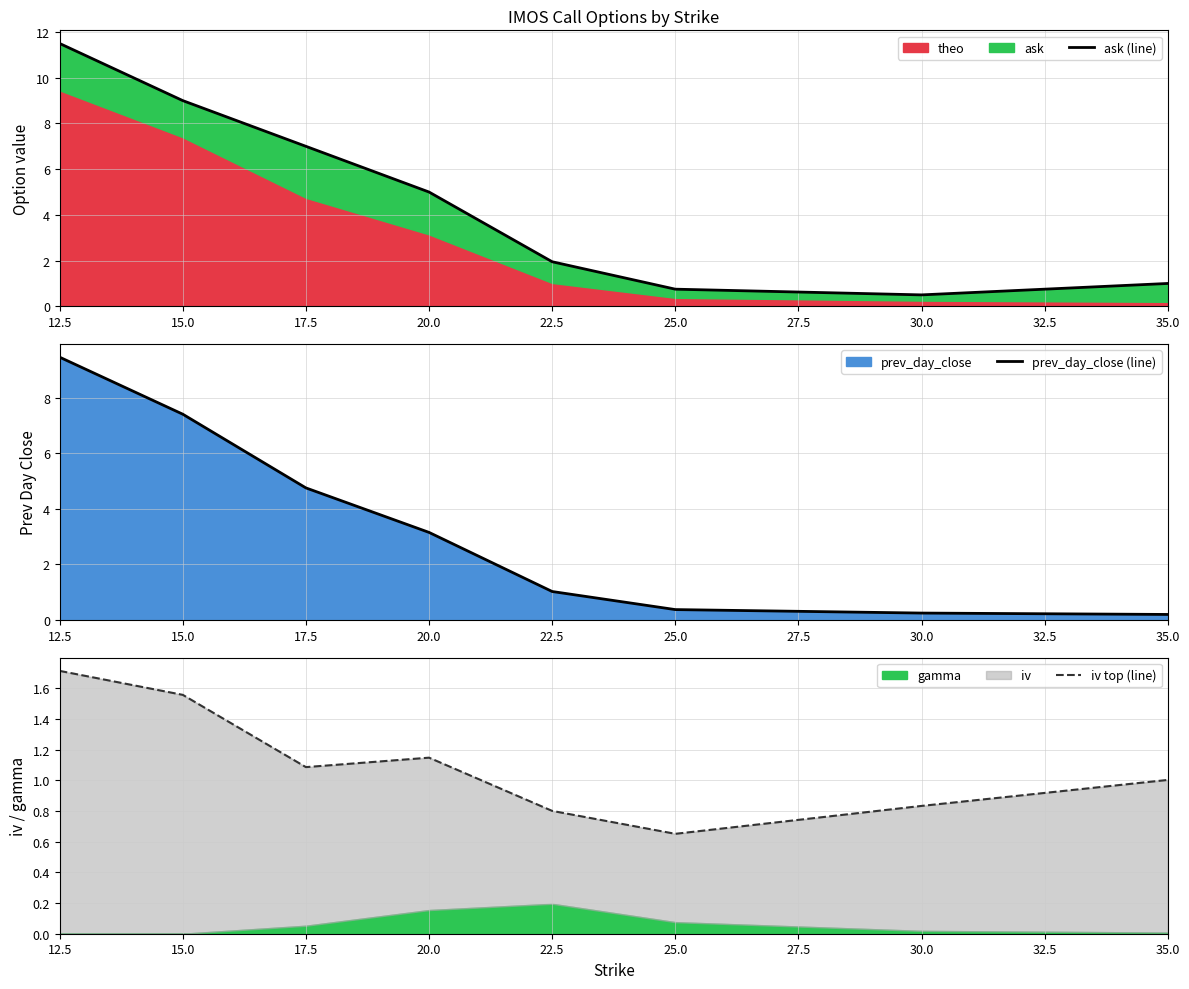

Is it true that prev_day_close (line) equals 7.4 at 15.0?

True